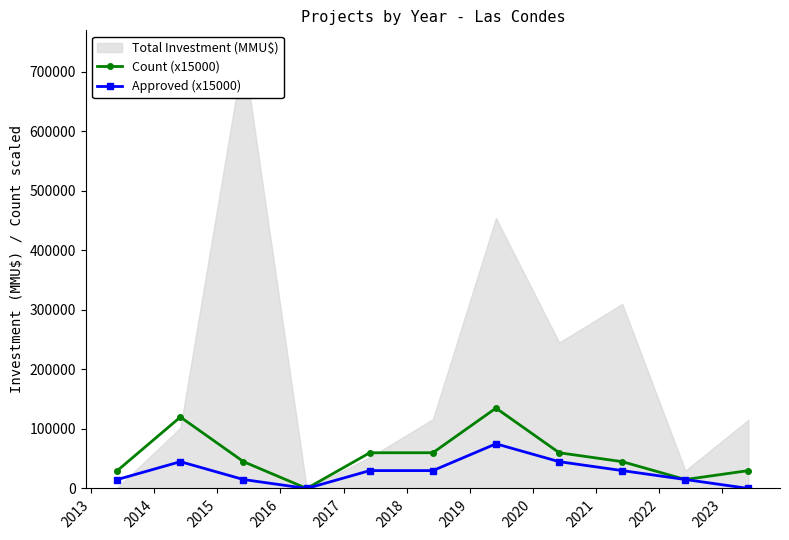

Does the chart have visible grid lines?

No